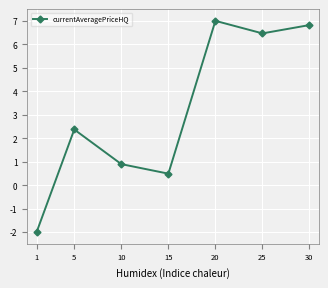

Does the chart display data point markers on the line(s)?

Yes